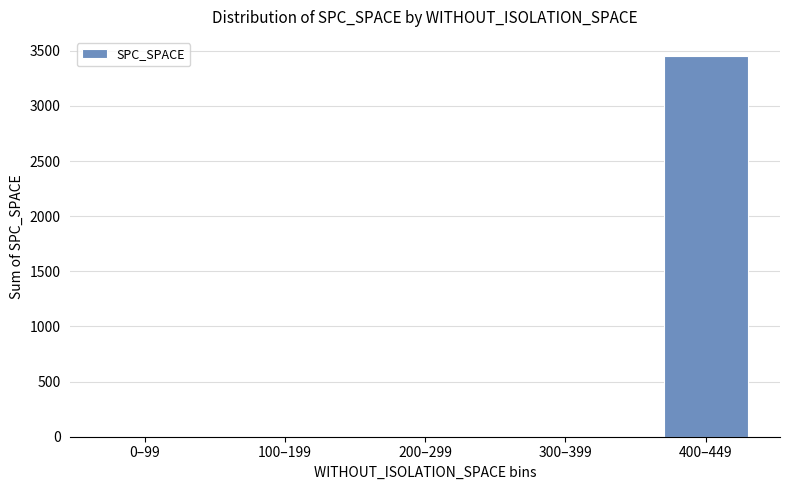

Between 400–449 and 300–399, which is larger?

400–449